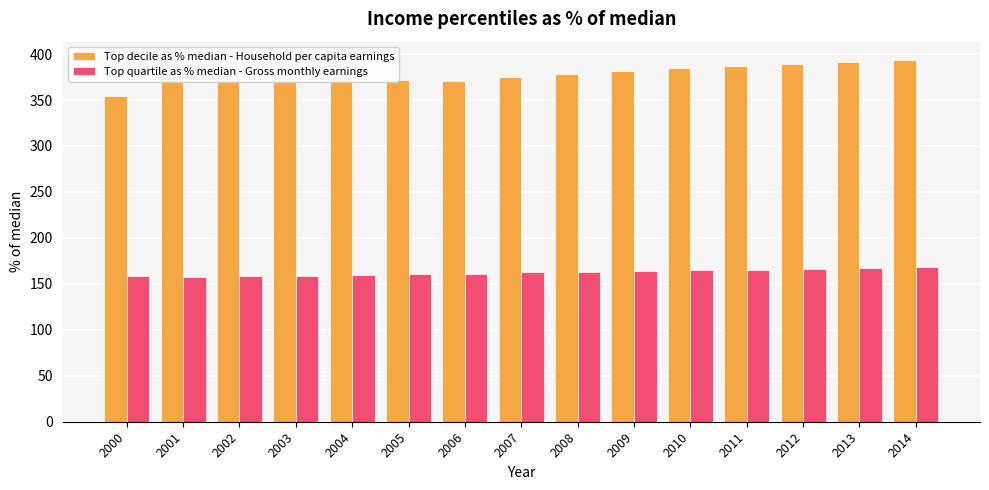

Which series has the largest total across all categories?

Top decile as % median - Household per capita earnings